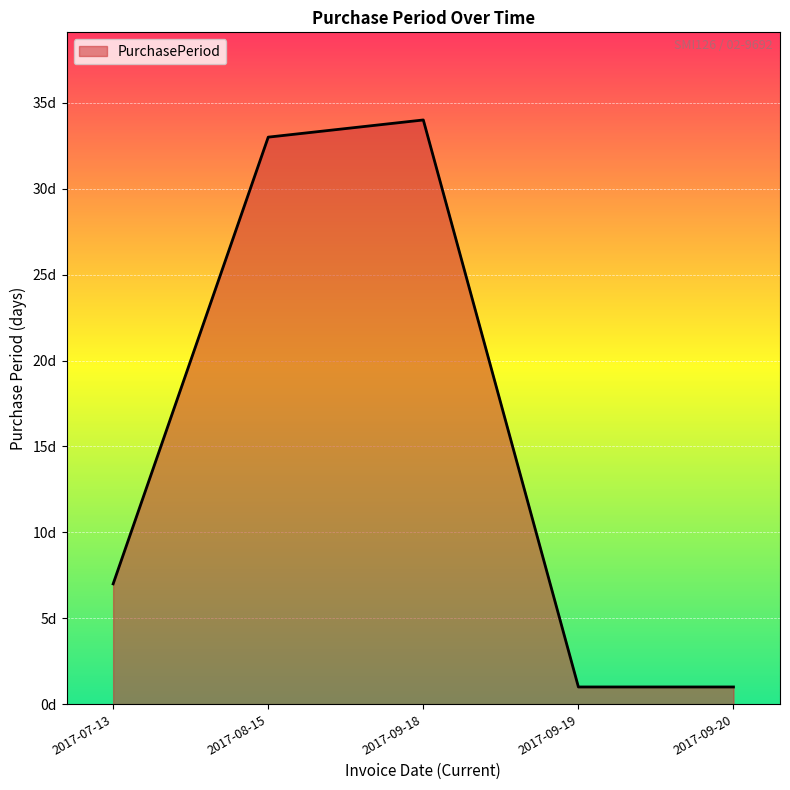

The chart shows a value of 58 at 2017-08-15. True or false?

False